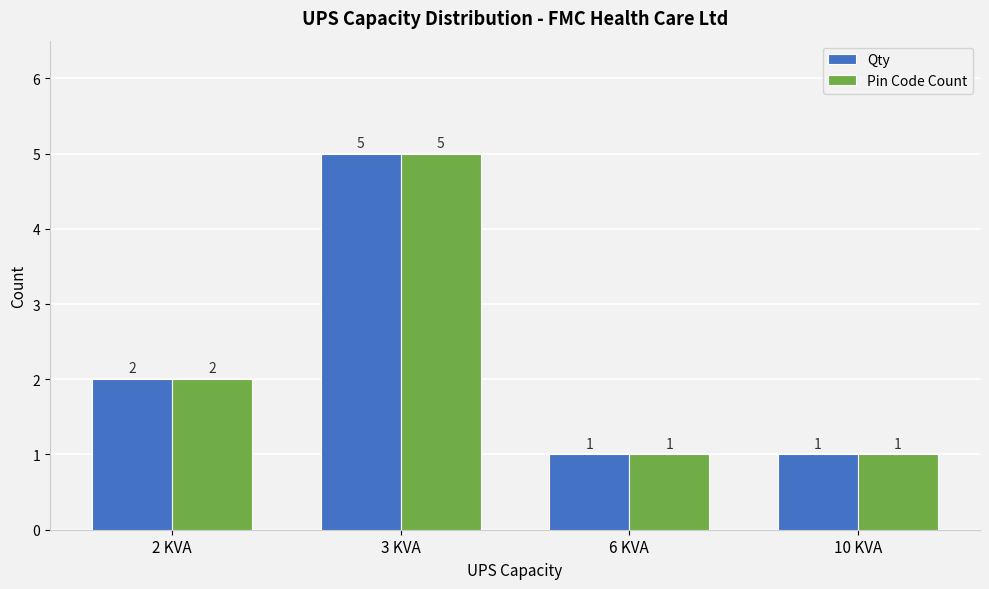

What are all the series names shown in the legend?

Qty, Pin Code Count